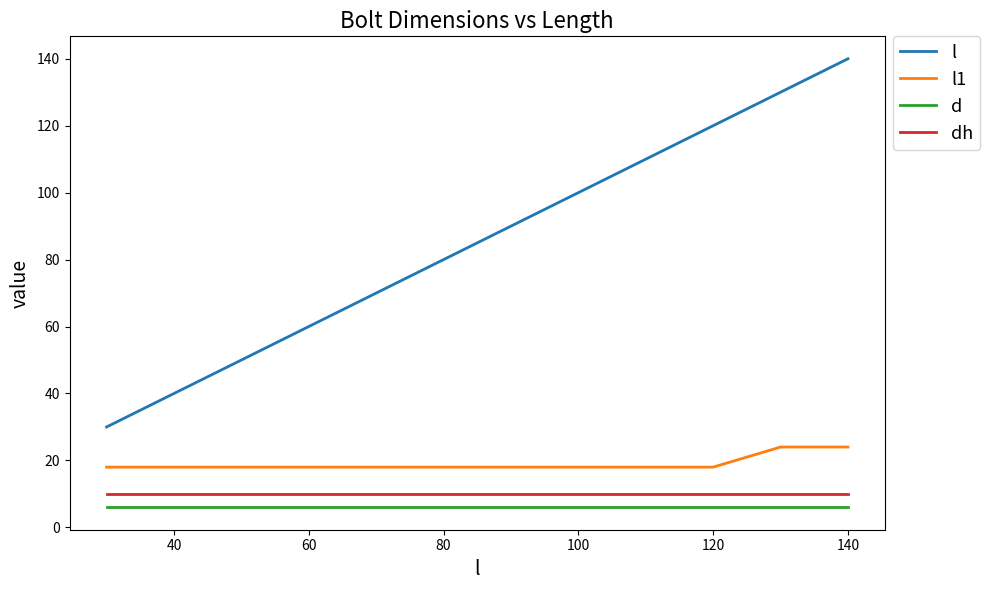

What is the maximum value for d?

6